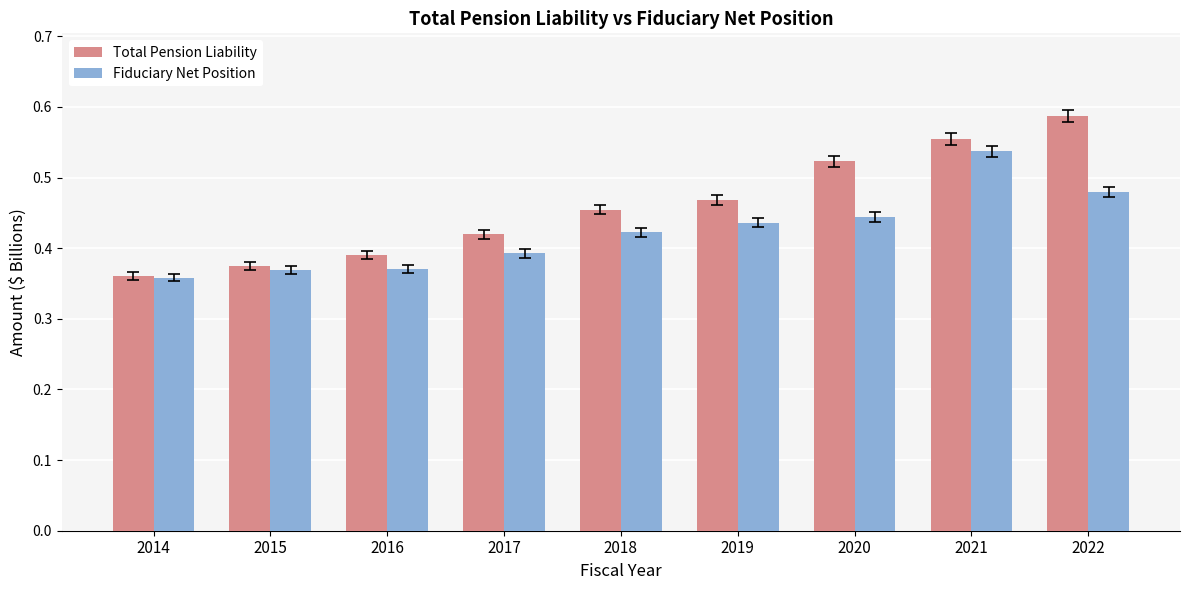

What is the sum of the Total Pension Liability values at 2014 and 2016?

0.8